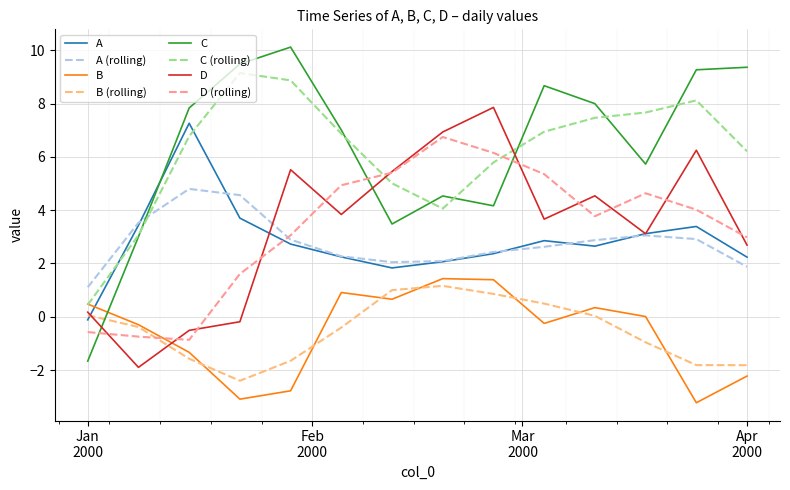

True or false: D and B cross at least once.

True